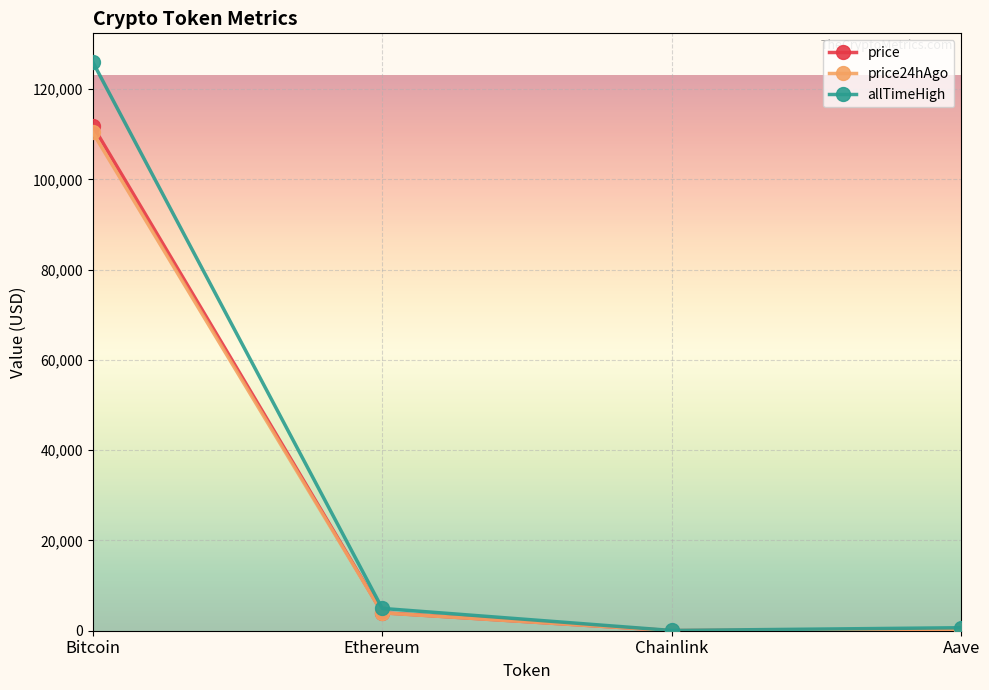

True or false: allTimeHigh has more than 0 interior local peaks.

False